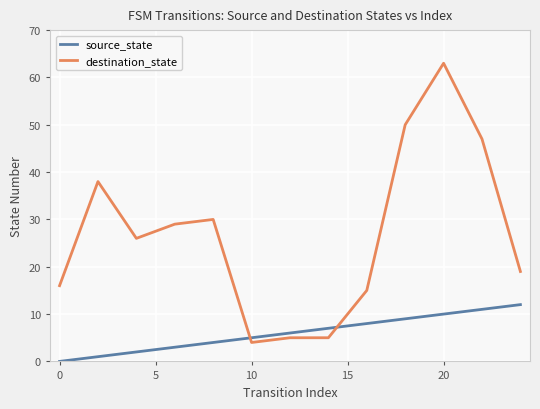

What is the maximum value for source_state?

12